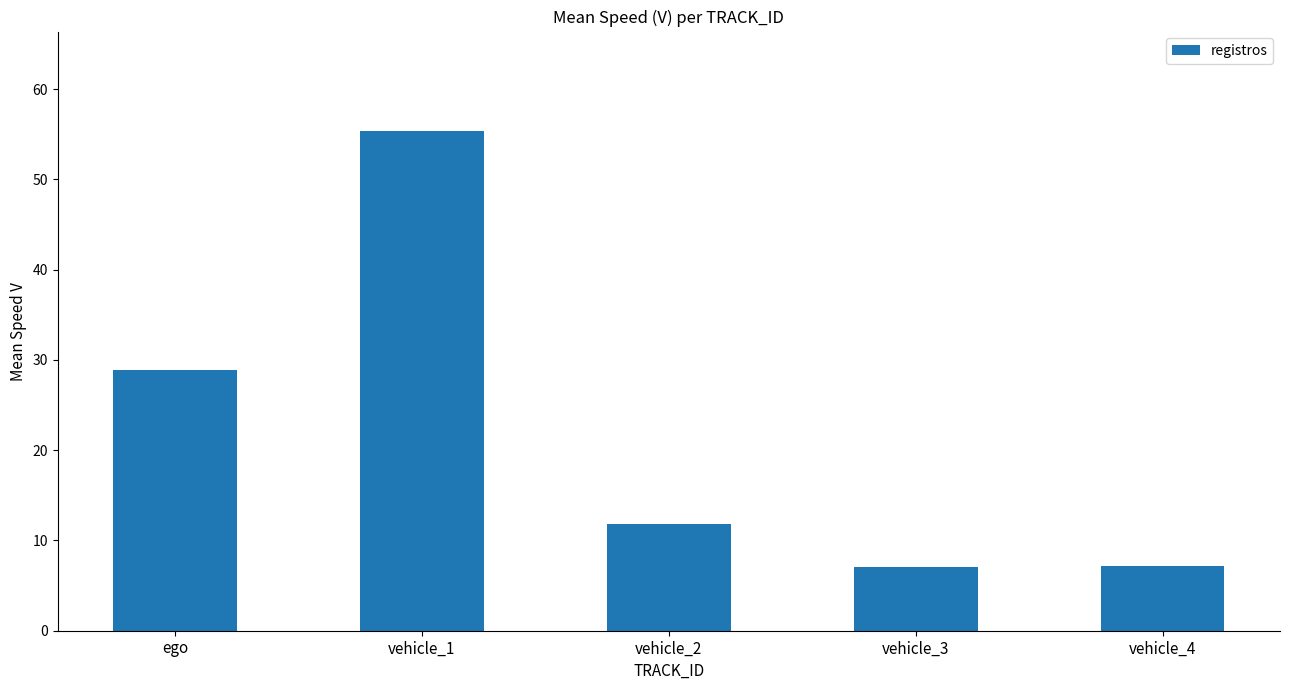

Which category has the highest value across all series?

vehicle_1